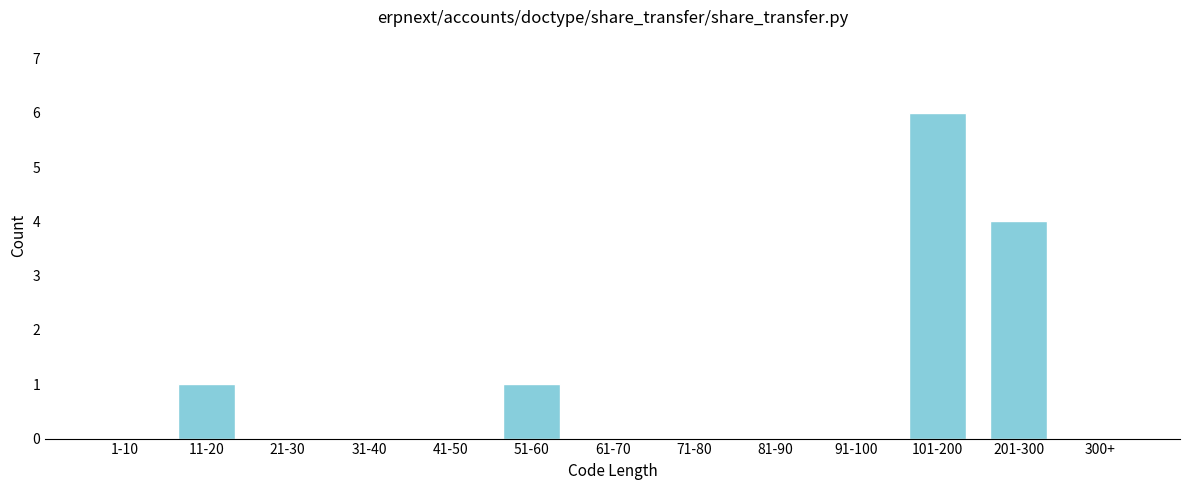

Reading left to right, extract all data points from this chart.

1-10=0	11-20=1	21-30=0	31-40=0	41-50=0	51-60=1	61-70=0	71-80=0	81-90=0	91-100=0	101-200=6	201-300=4	300+=0